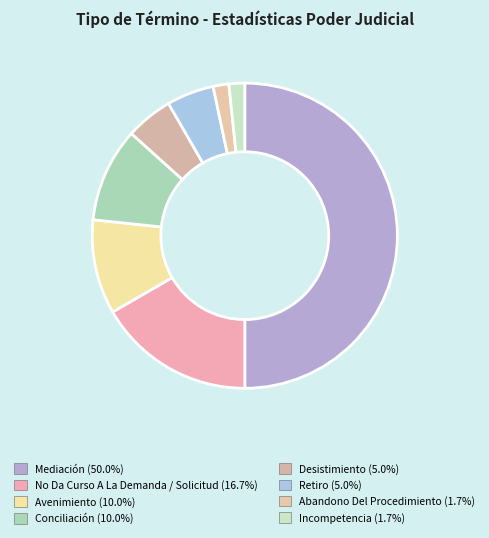

Which category has the smallest portion of the pie?

Abandono Del Procedimiento